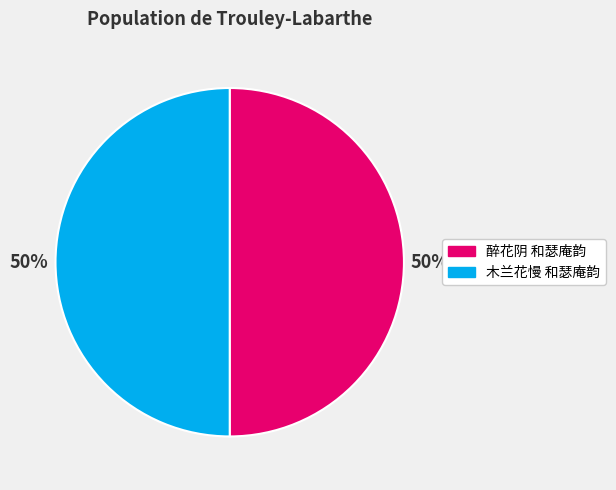

To the nearest percent, what is the combined percentage of 木兰花慢 和瑟庵韵 and 醉花阴 和瑟庵韵?

100%